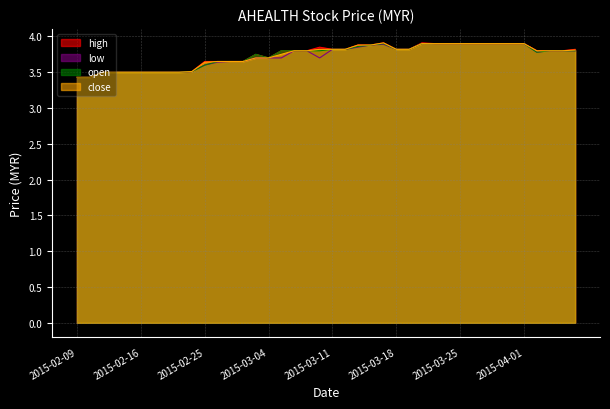

What is the difference between the second highest and minimum values in the open series?

0.5